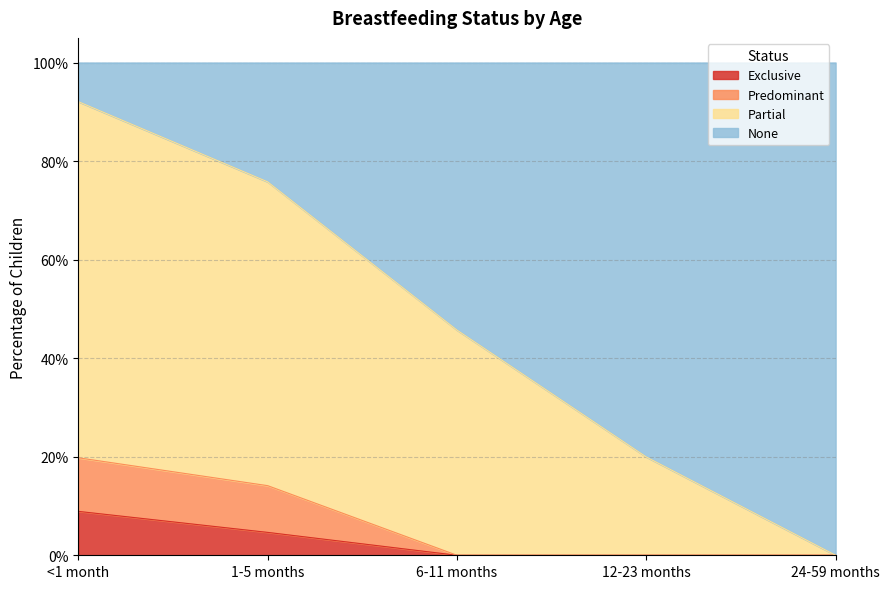

Does the chart have visible grid lines?

Yes